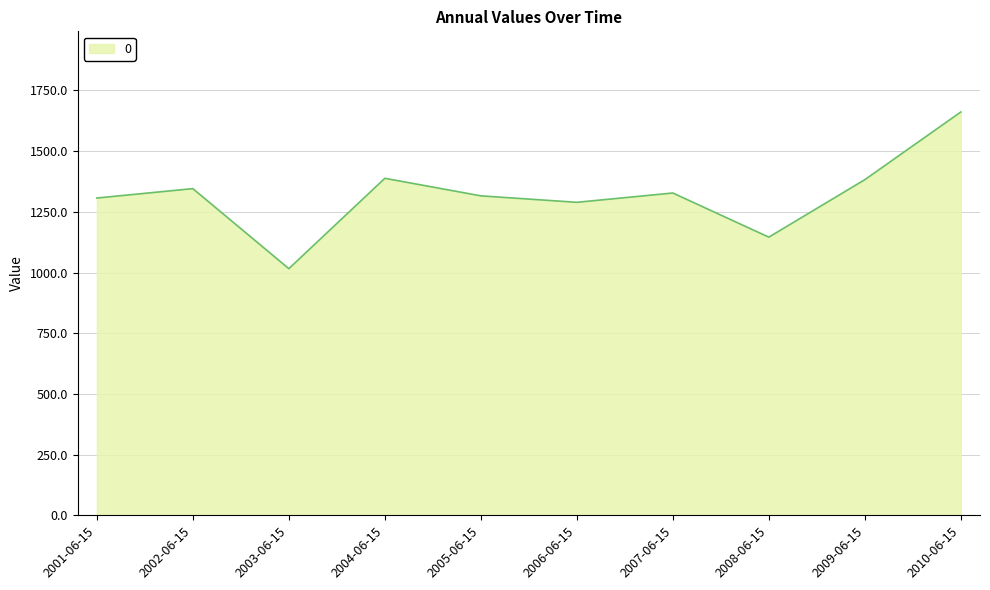

Which label corresponds to the largest value in the chart?

2010-06-15